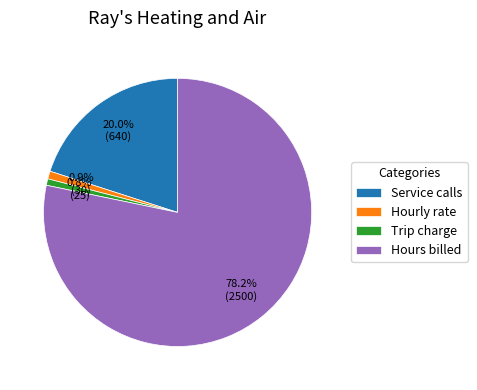

To the nearest percent, what is the difference between the Service calls and Hours billed slice percentages?

58%